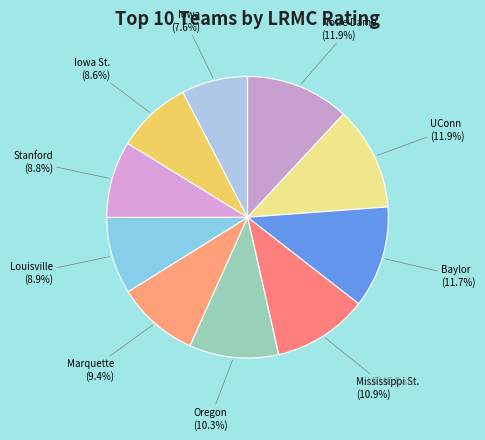

To the nearest percent, what is the difference between the largest and smallest slice percentages?

4%